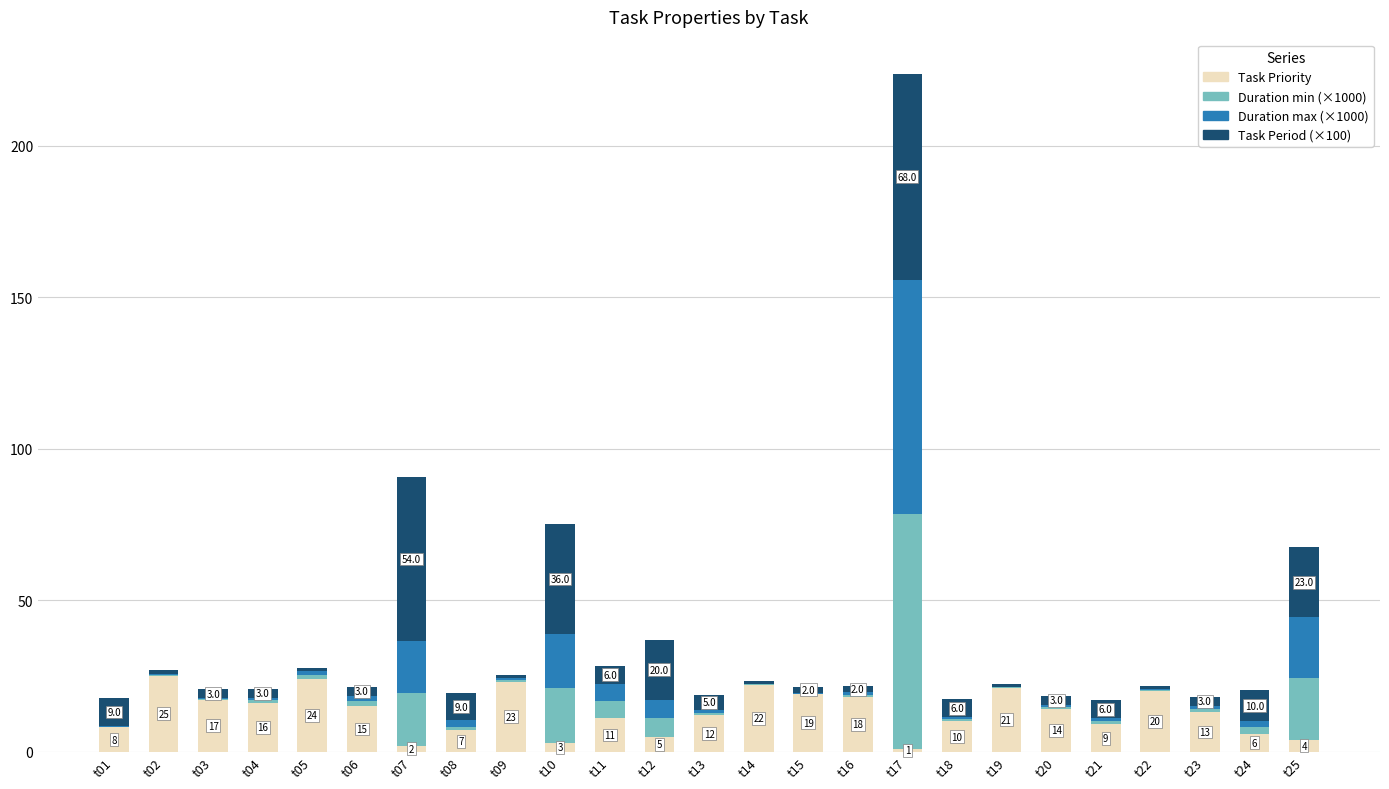

What is the total value across all series at t11?

28.4